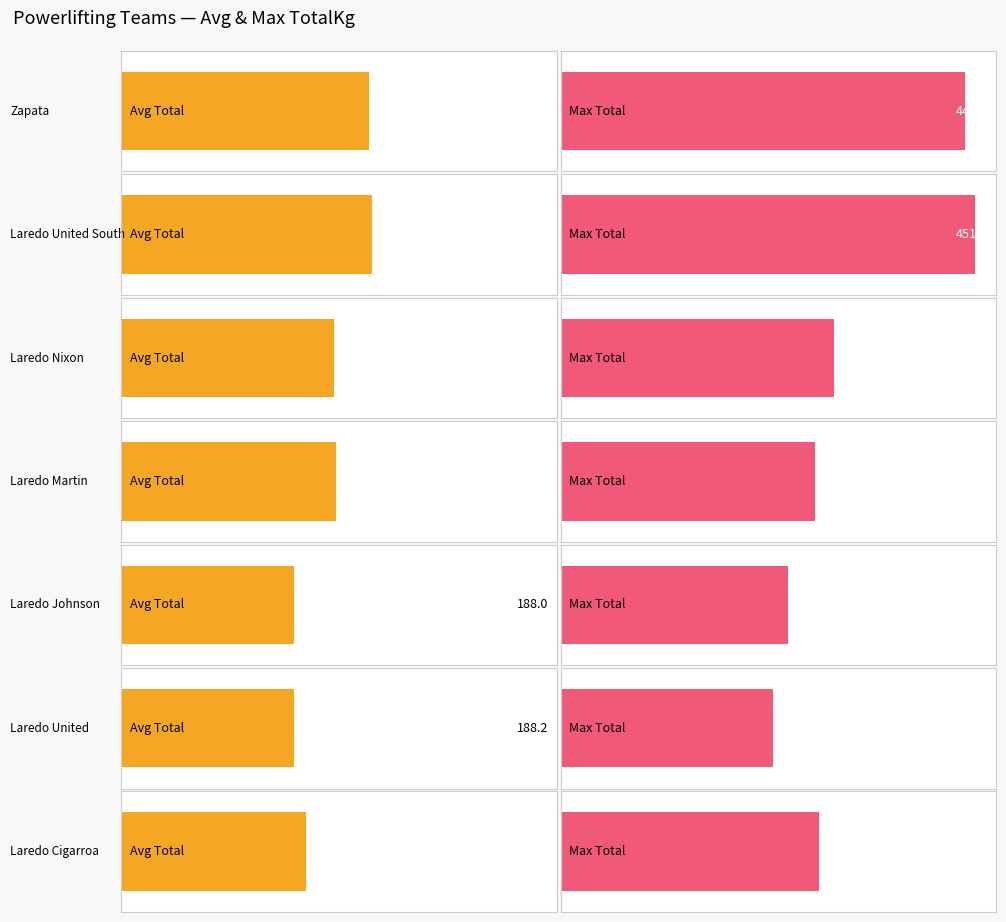

What are all the series names shown in the legend?

Avg TotalKg, Max TotalKg